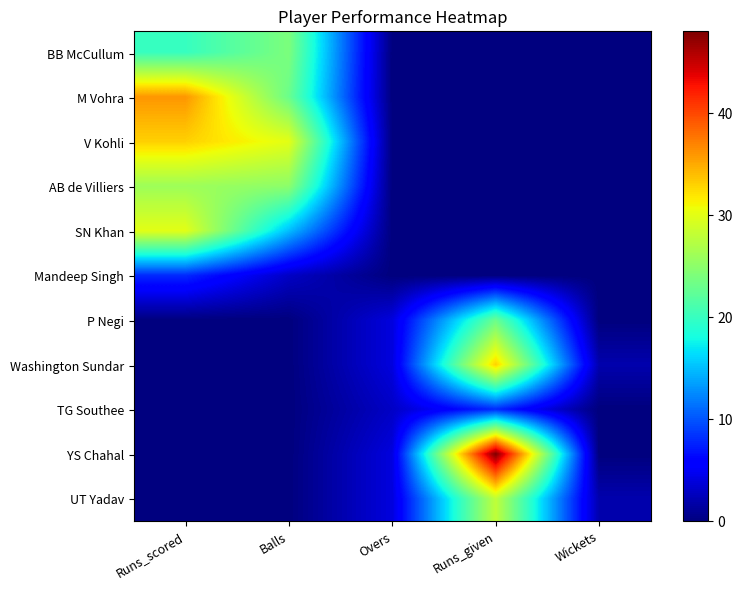

What is the difference between the highest and lowest values at Overs?

4